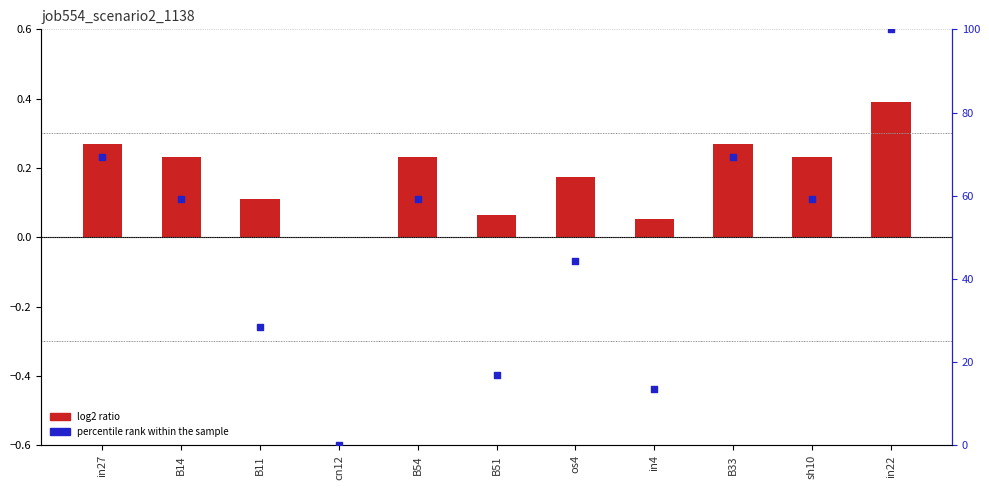

Which series contains the highest Y value?

percentile rank within the sample